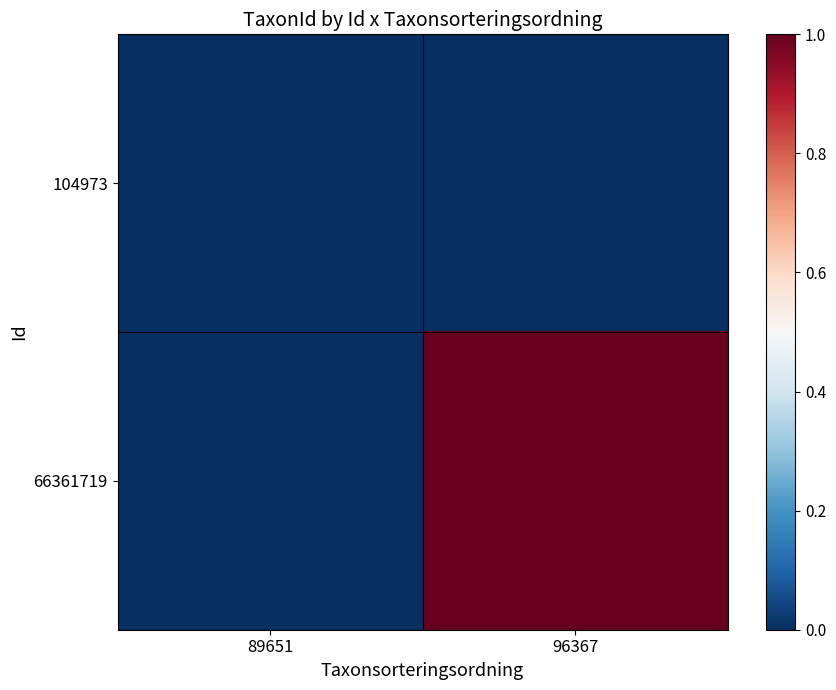

What is the difference between the highest and lowest values at 96367?

1.0